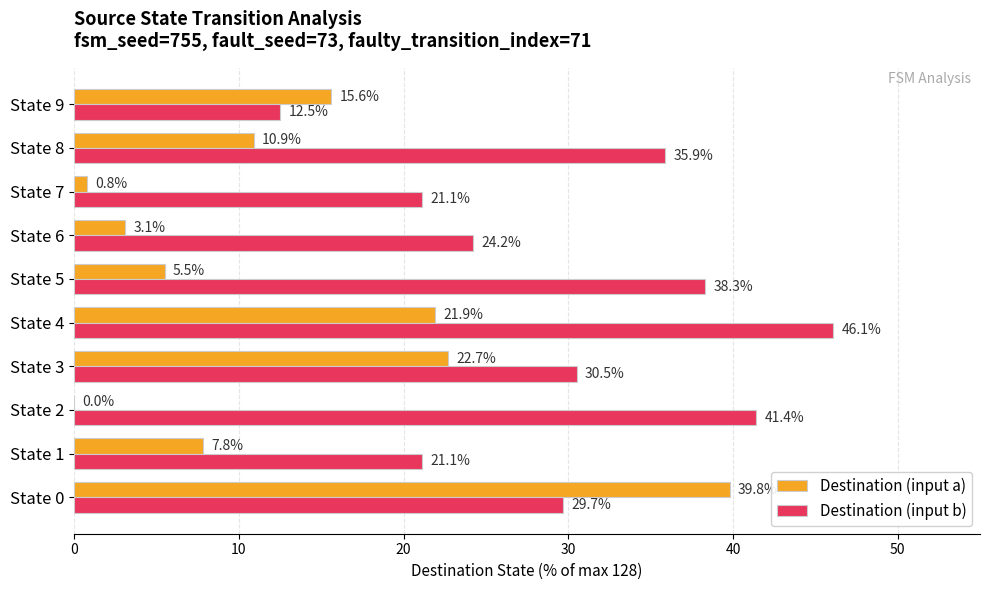

Is the value of Destination (input b) at State 0 greater than the value of Destination (input a) at State 5?

Yes